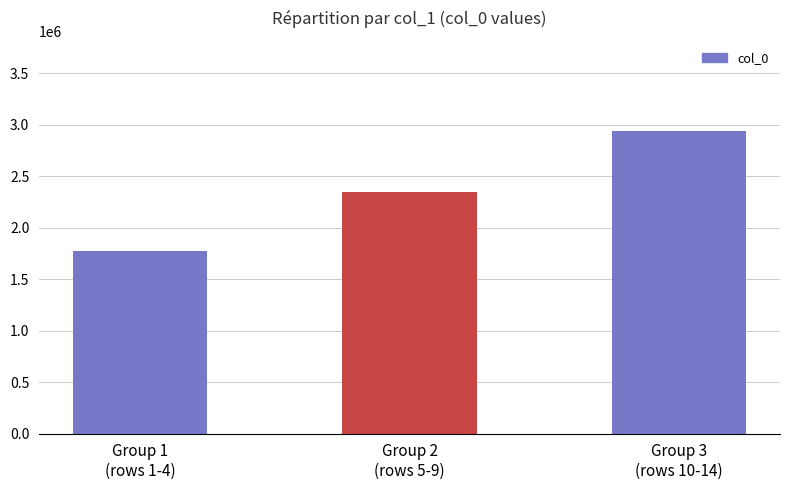

Are the bars horizontal?

No